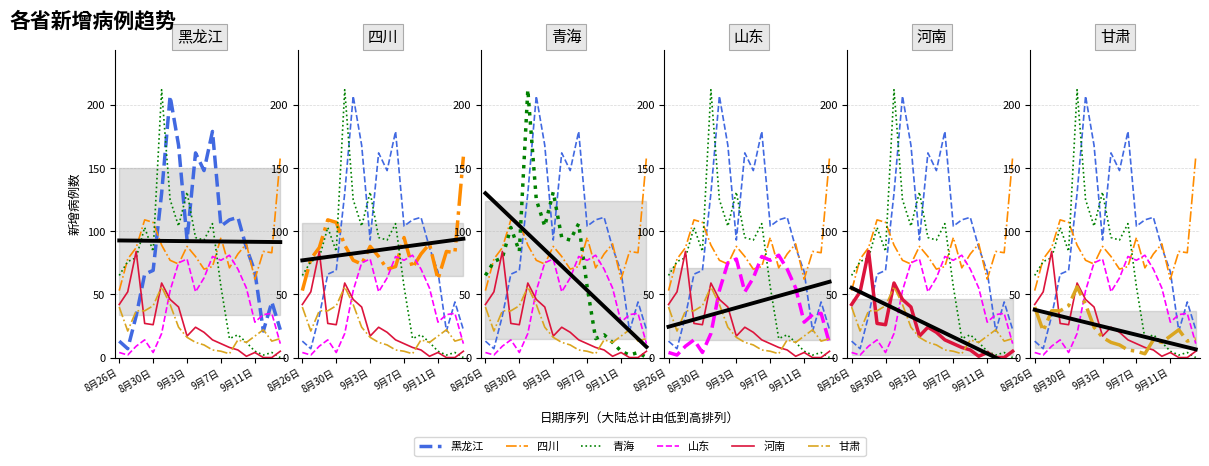

Where does the 甘肃 series first go above 17?

8月26日